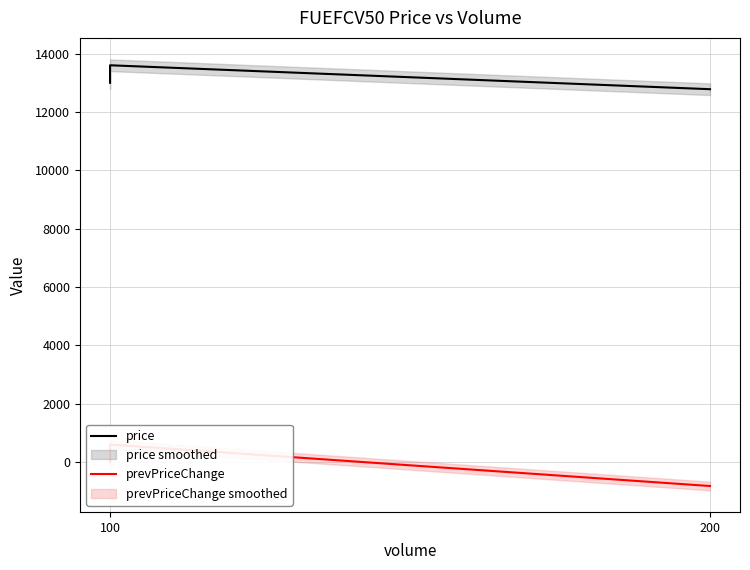

What is the minimum value for price?

12780